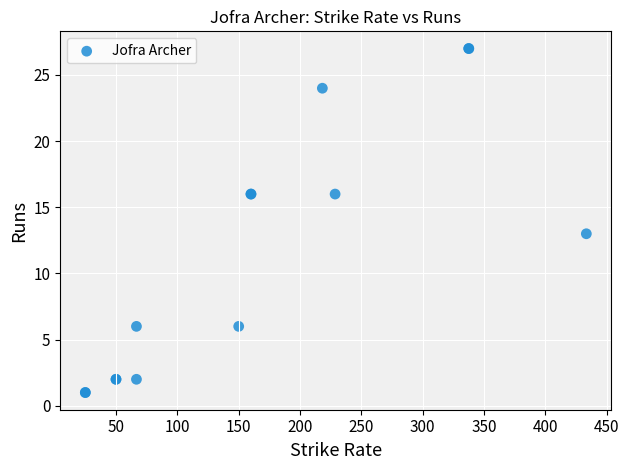

What Y value in the scatter plot is closest to 14?

13